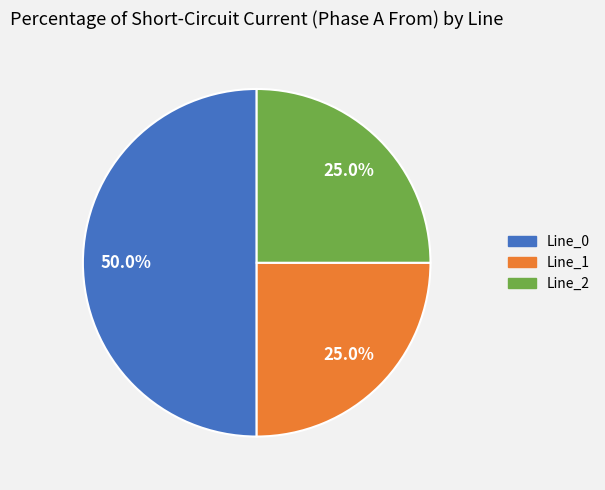

How many slices are in this pie chart?

3